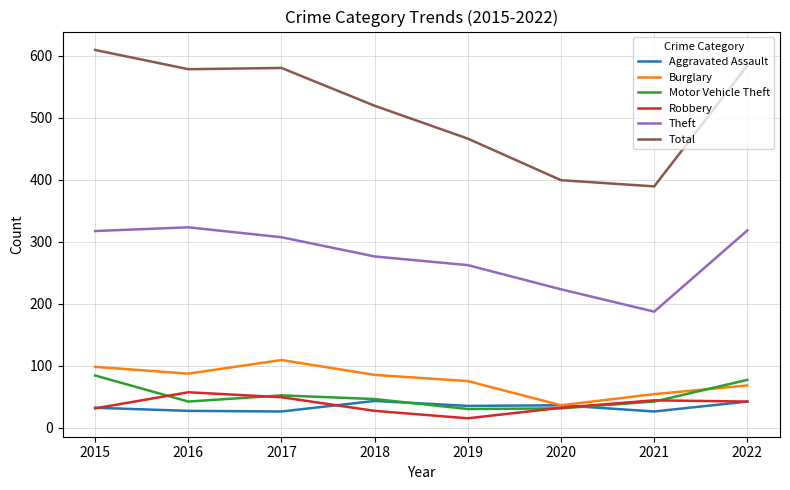

How many interior local peaks does the Burglary series have?

1